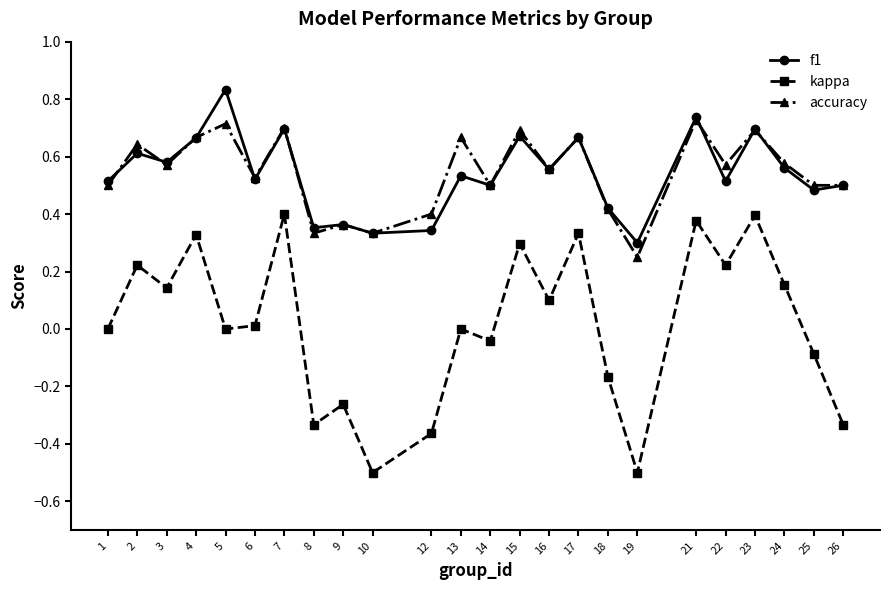

How many lines are shown in the chart?

3